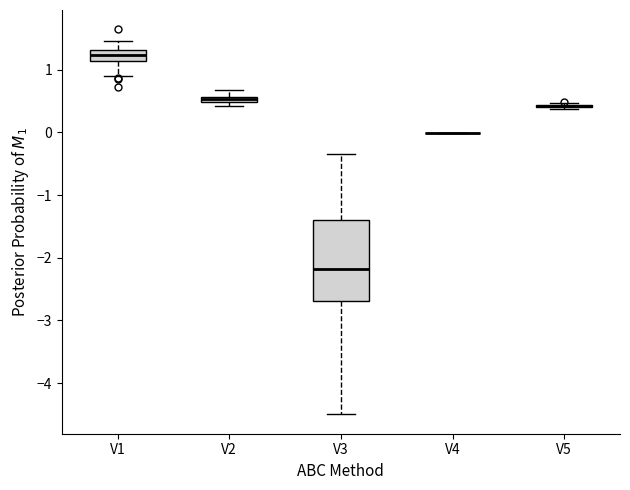

Comparing the boxes themselves (not the whiskers), which one is the tallest?

V3